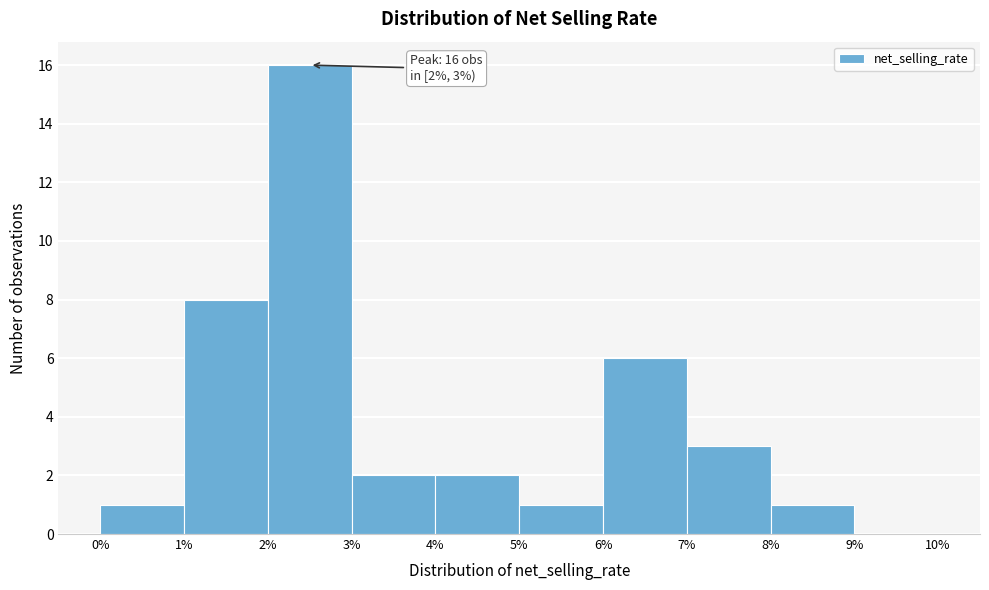

Over which range of the x-axis is the bar tallest?

2% to 3%